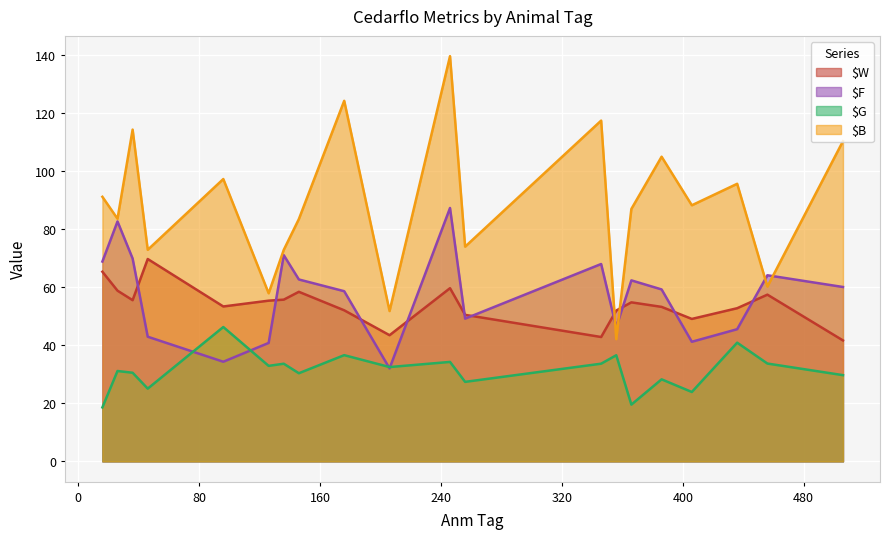

At how many categories does at least one series exceed 89?

9